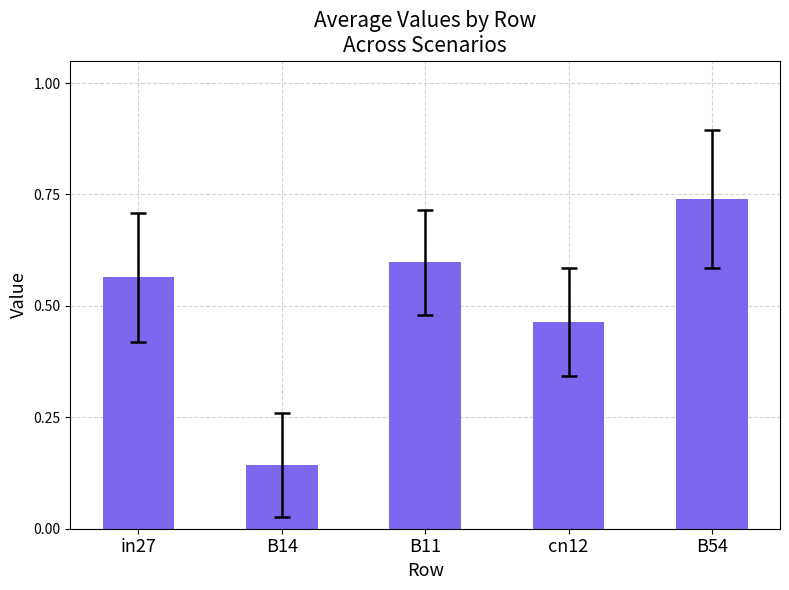

List the labels in order of value, largest first.

B54, B11, in27, cn12, B14